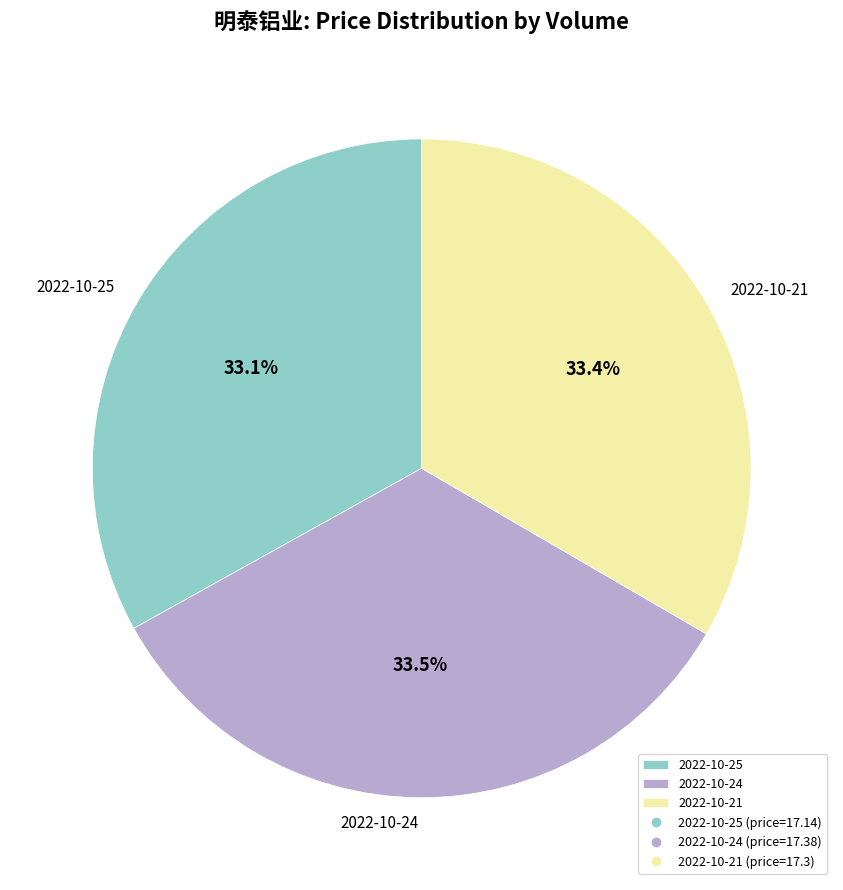

Is 2022-10-24 the majority of the pie?

No